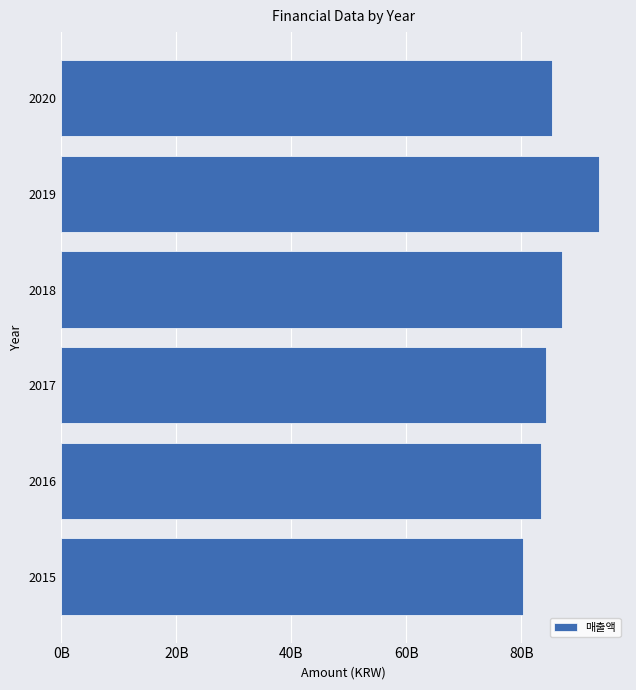

List the labels in order of value, smallest first.

2015, 2016, 2017, 2020, 2018, 2019